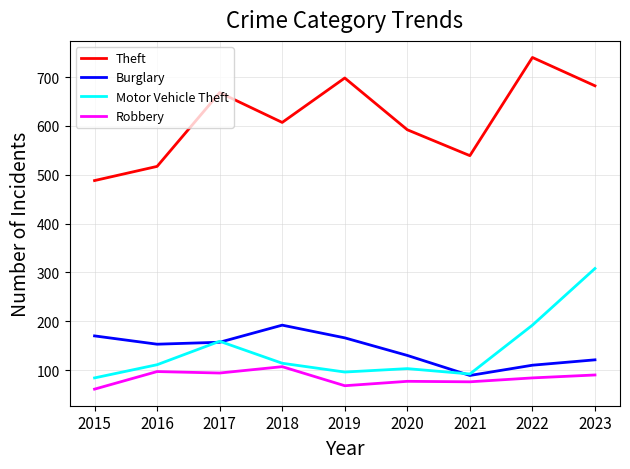

True or false: Robbery has a value of 123 at 2022.

False